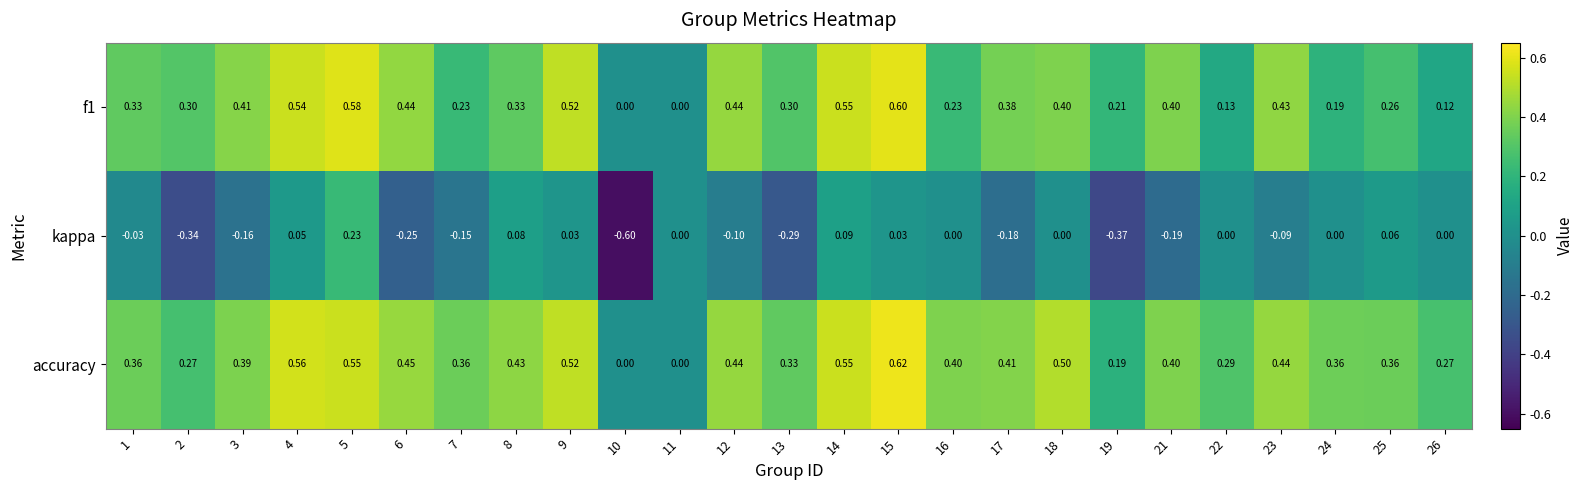

Which series has the largest range (max minus min)?

kappa